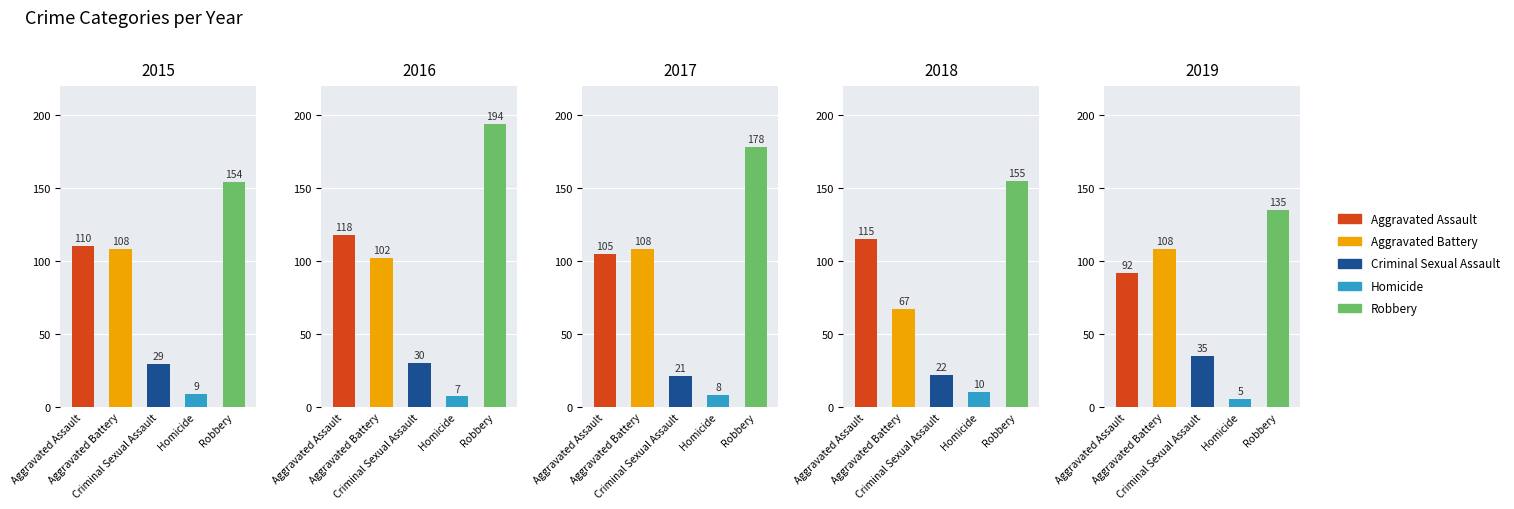

The Aggravated Assault series shows 34 at 2021. True or false?

False